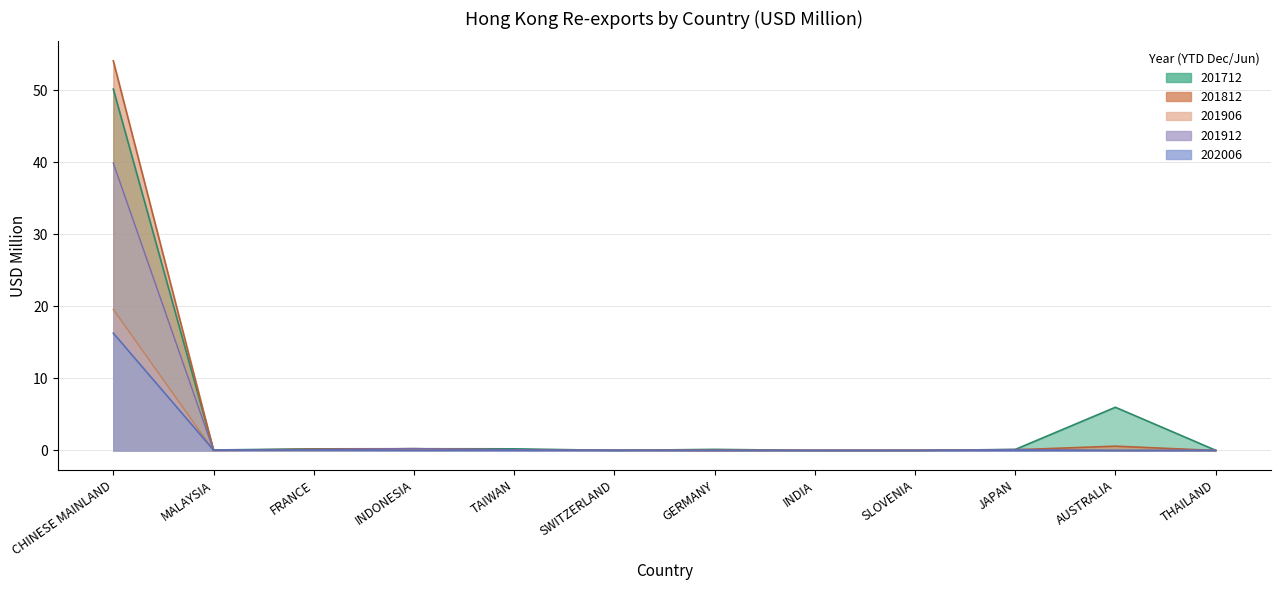

Reading left to right, extract all data points from this chart.

201712: 50.1	0.1	0.2	0.2	0.2	0.0	0.2	0.0	0.0	0.1	6.0	0.0
201812: 54.1	0.0	0.2	0.2	0.1	0.0	0.0	0.0	0.0	0.1	0.6	0.0
201906: 19.6	0.0	0.1	0.2	0.0	0.0	0.0	0.0	0.0	0.0	0.0	0.0
201912: 39.9	0.0	0.1	0.3	0.1	0.0	0.0	0.0	0.0	0.1	0.0	0.0
202006: 16.3	0.1	0.1	0.0	0.0	0.0	0.0	0.0	0.0	0.0	0.0	0.0